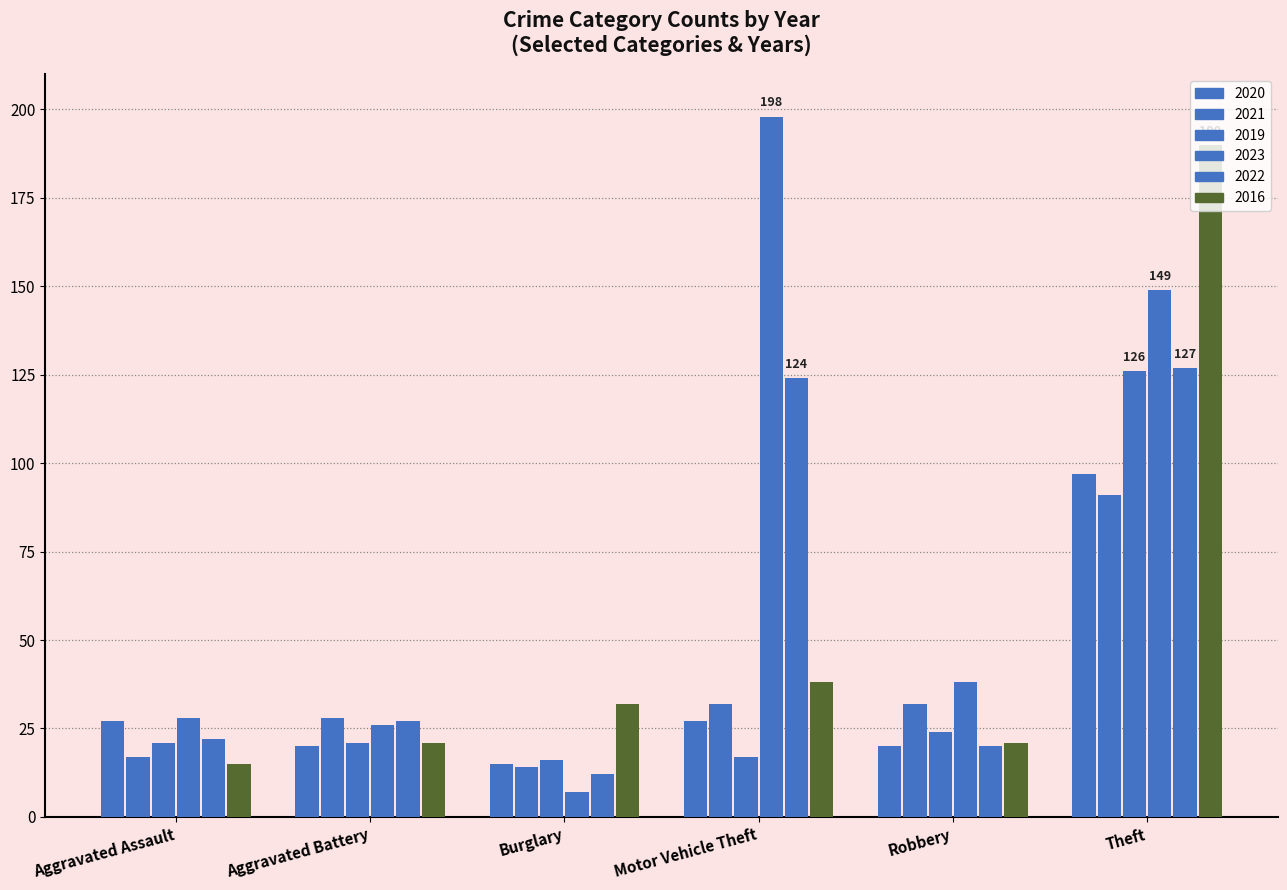

Is the value of 2019 at Aggravated Assault greater than the value of 2020 at Theft?

No